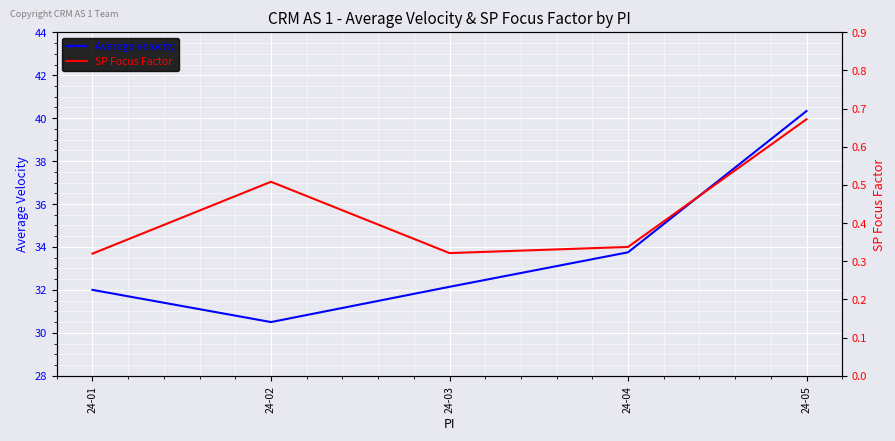

At which label is Average Velocity closest to 35?

24-04